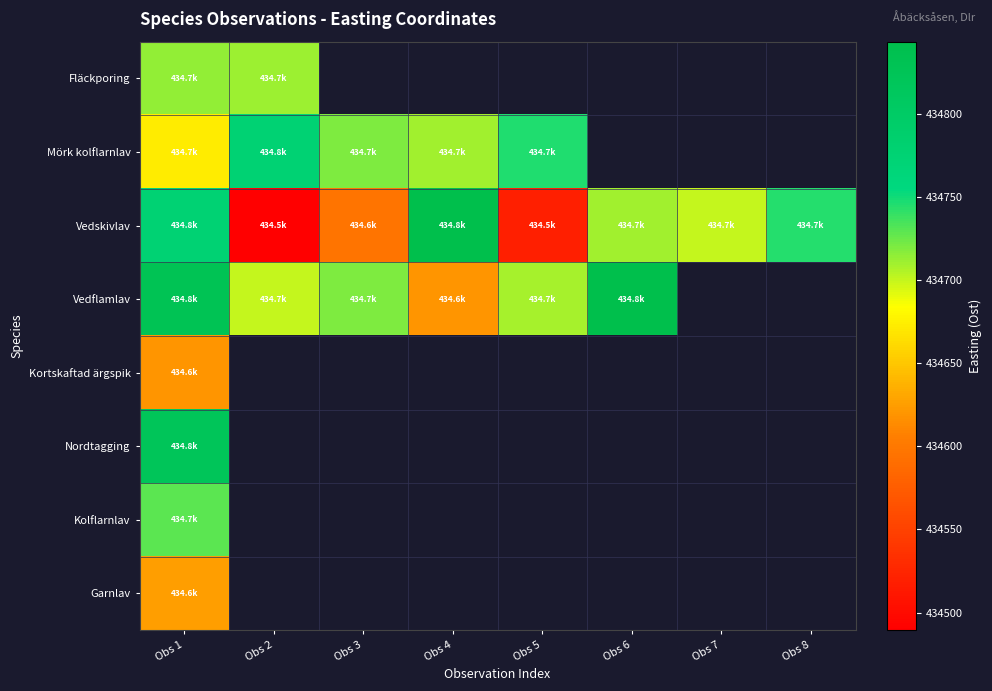

At which label is Kolflarnlav closest to 434729?

Obs 1